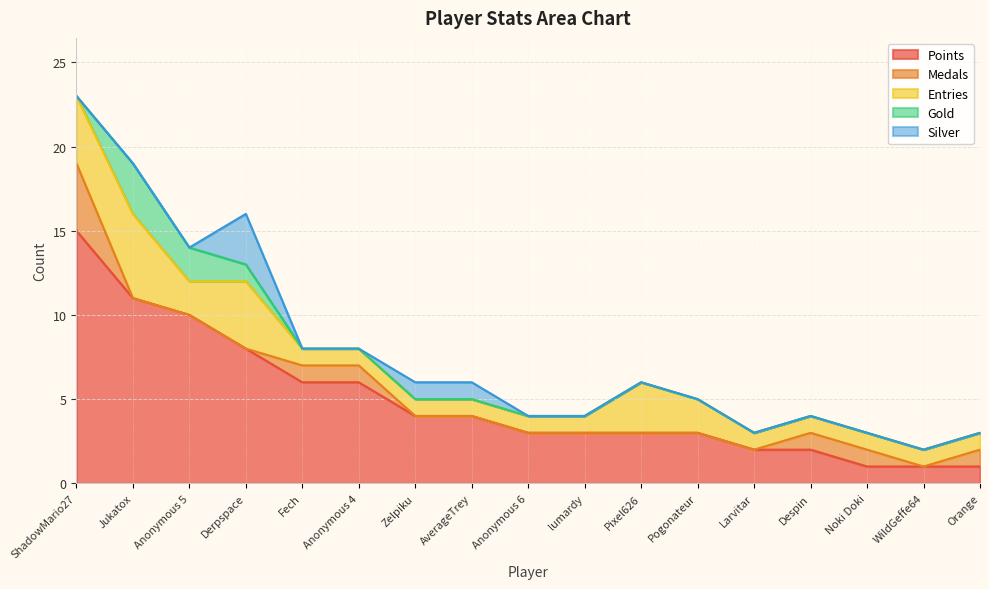

Count the number of categories in the chart.

17